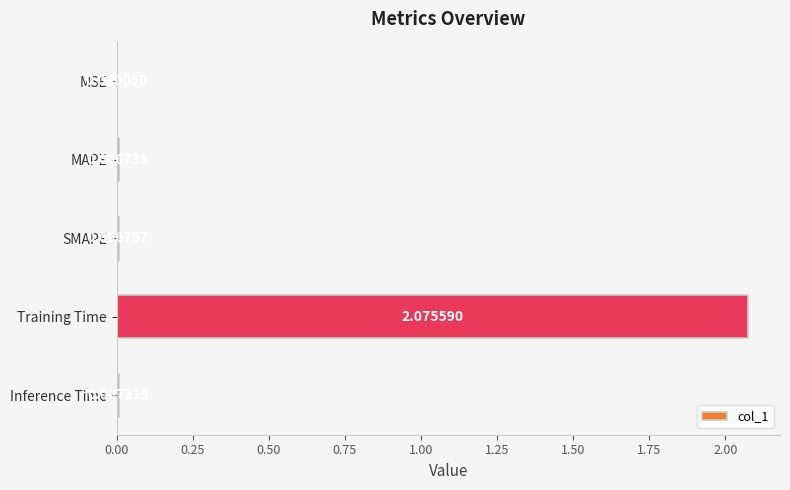

Where is the data nearest to the value 1?

Inference Time